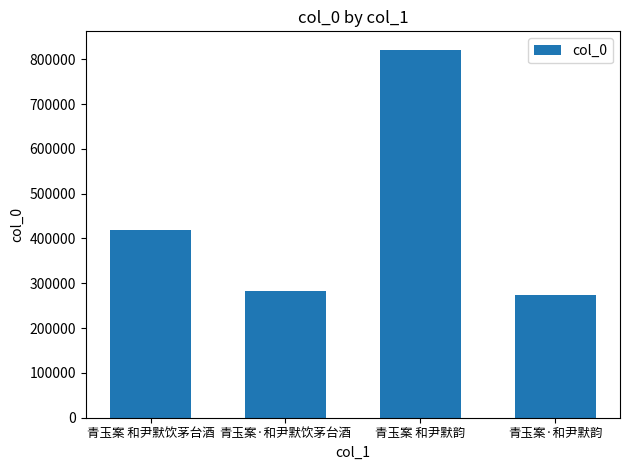

What is the sum of the values at 青玉案 和尹默饮茅台酒 and 青玉案·和尹默饮茅台酒?

703277